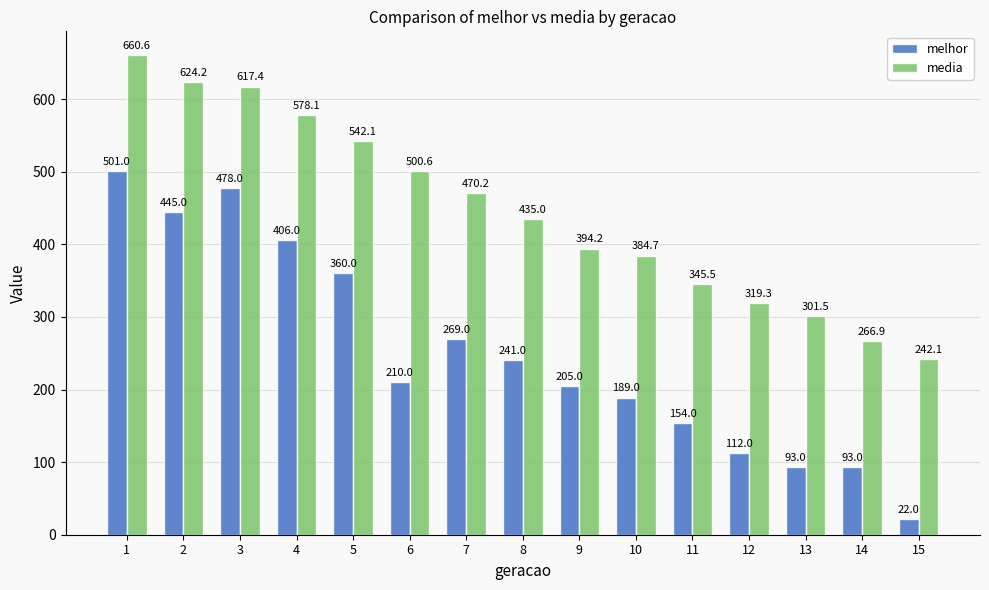

Reading left to right, extract all data points from this chart.

melhor: 1=501.0	2=445.0	3=478.0	4=406.0	5=360.0	6=210.0	7=269.0	8=241.0	9=205.0	10=189.0	11=154.0	12=112.0	13=93.0	14=93.0	15=22.0
media: 1=660.6	2=624.2	3=617.4	4=578.1	5=542.1	6=500.6	7=470.2	8=435.0	9=394.2	10=384.7	11=345.5	12=319.3	13=301.5	14=266.9	15=242.1